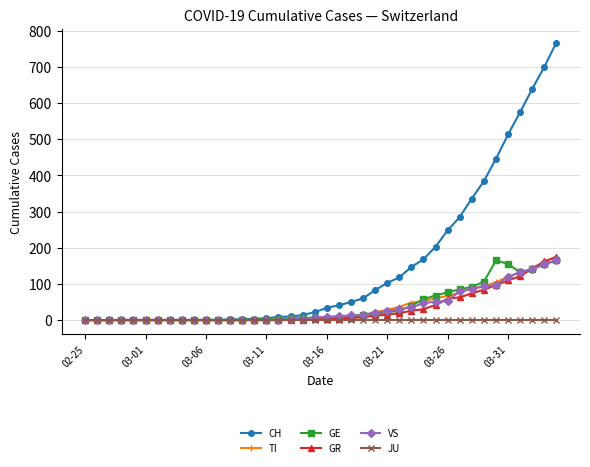

What is the maximum value for GE?

165